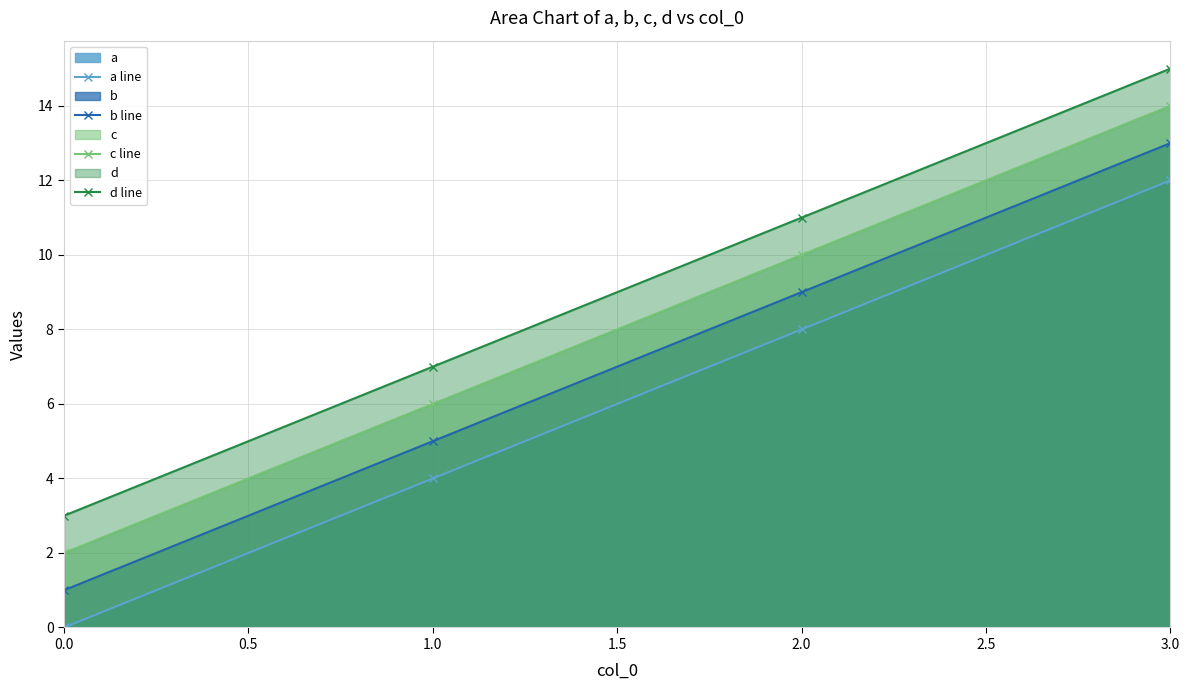

What is the difference between the d line values at 3.0 and 2.0?

4